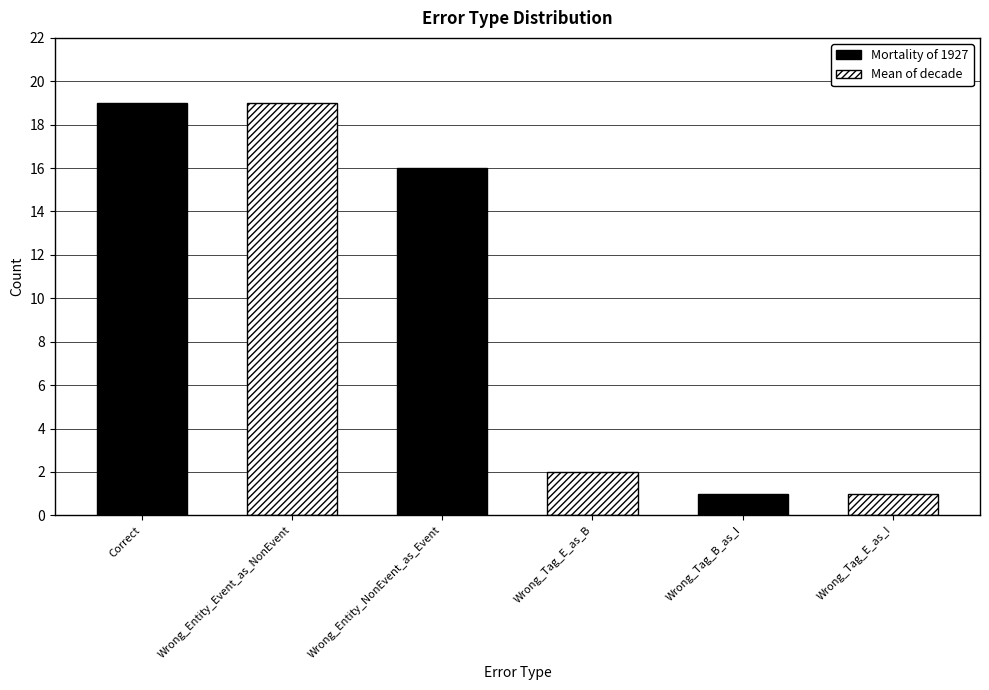

What is the minimum value shown in the chart?

1